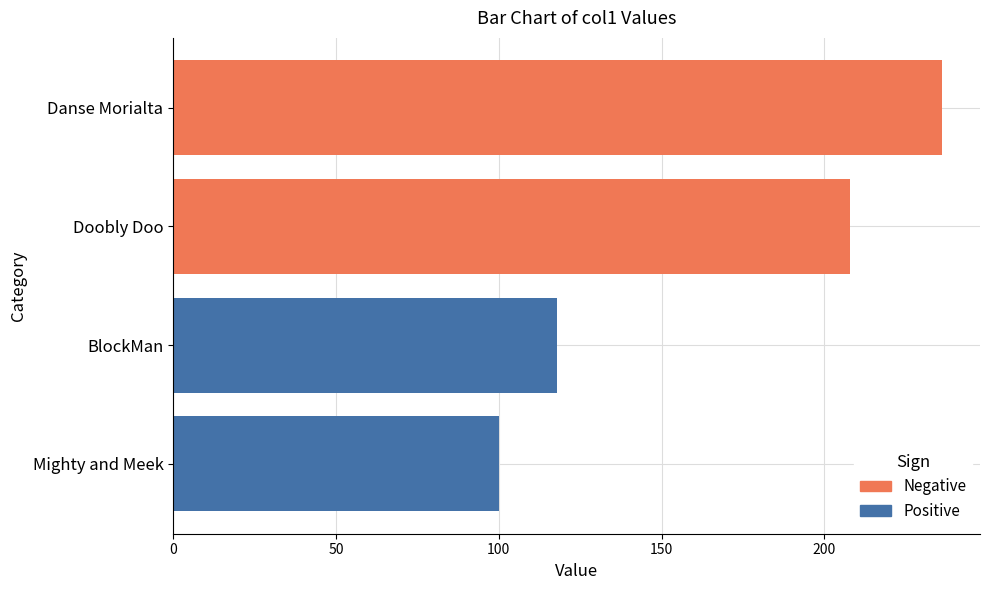

Count the Positive values in the range 100 to 118.

2